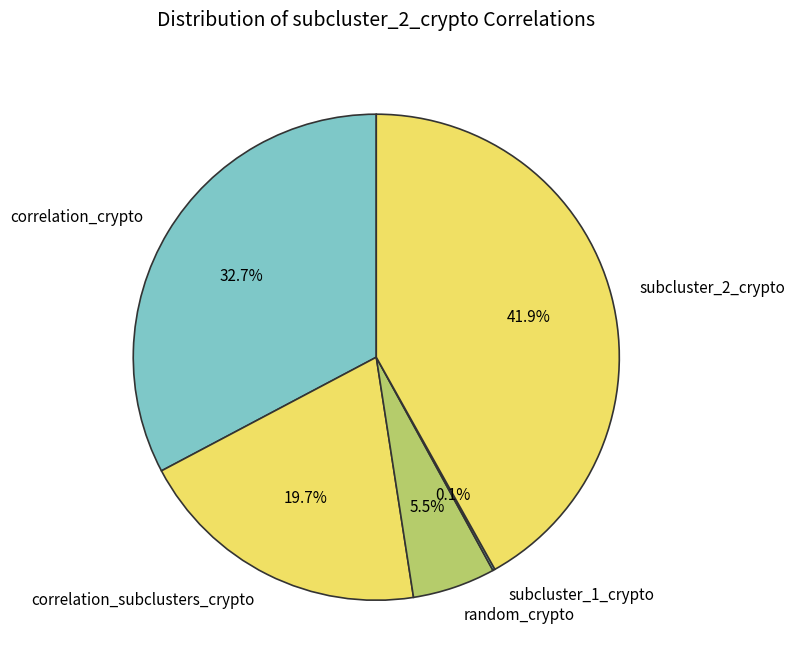

Between random_crypto and correlation_subclusters_crypto, which is larger?

correlation_subclusters_crypto